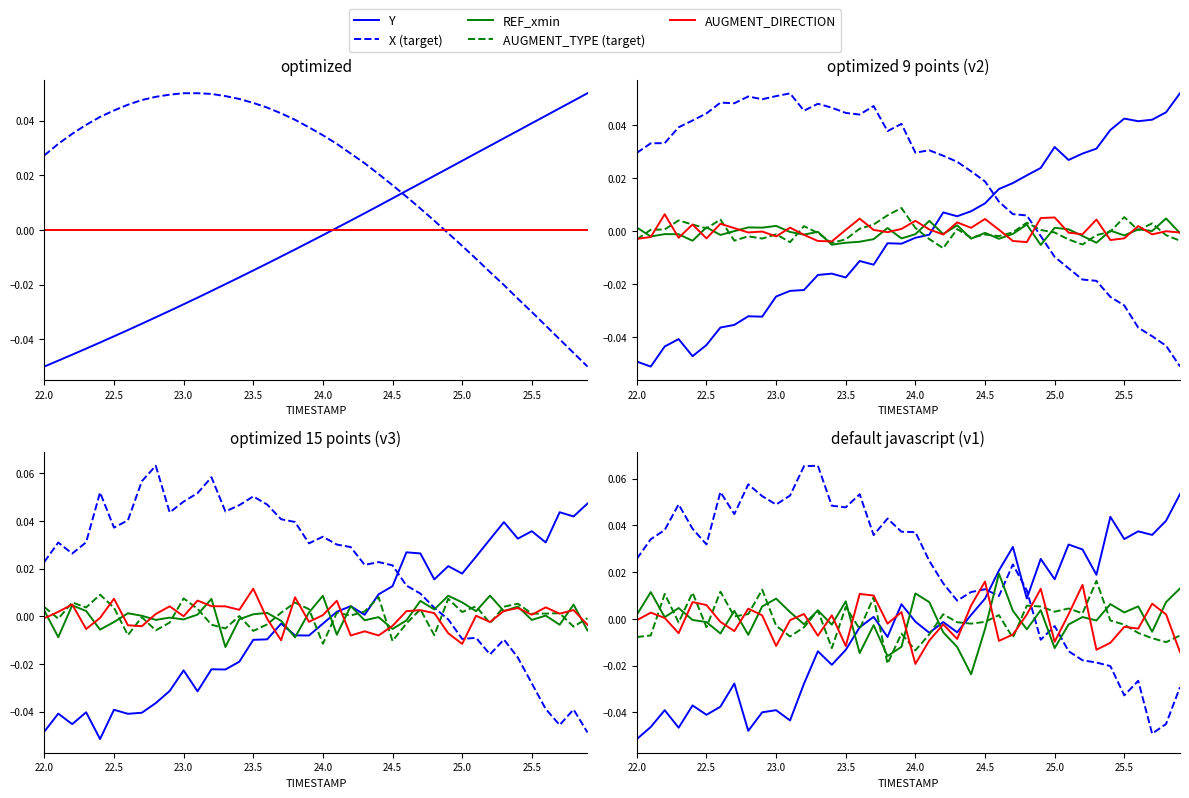

At how many categories does at least one series exceed 0?

40